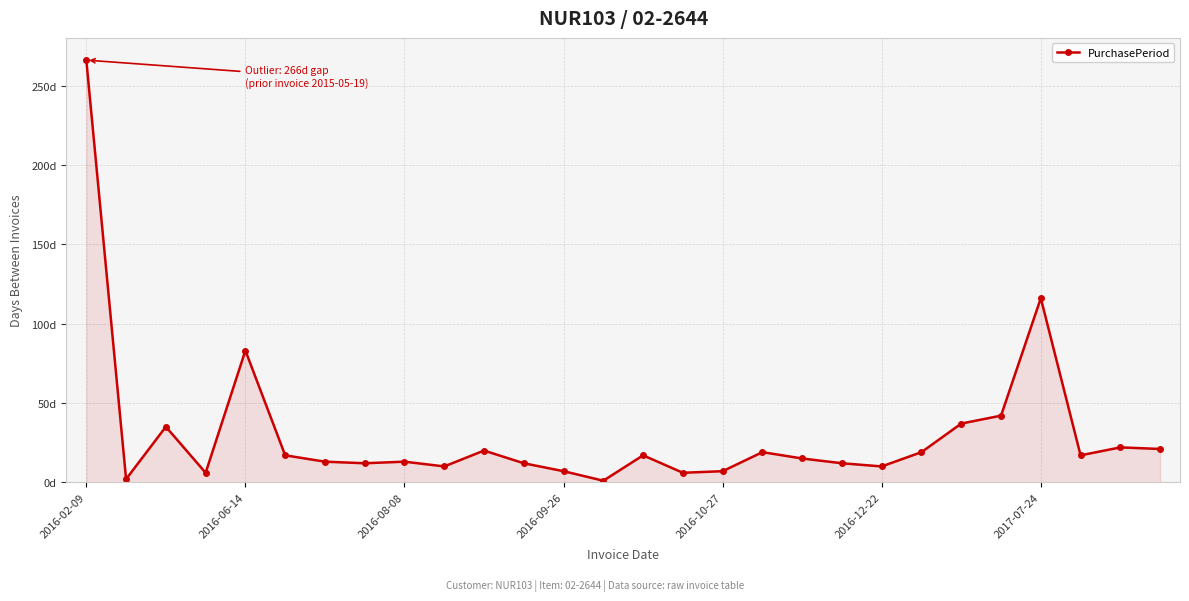

At which category does the chart reach its peak across all series?

2016-02-09